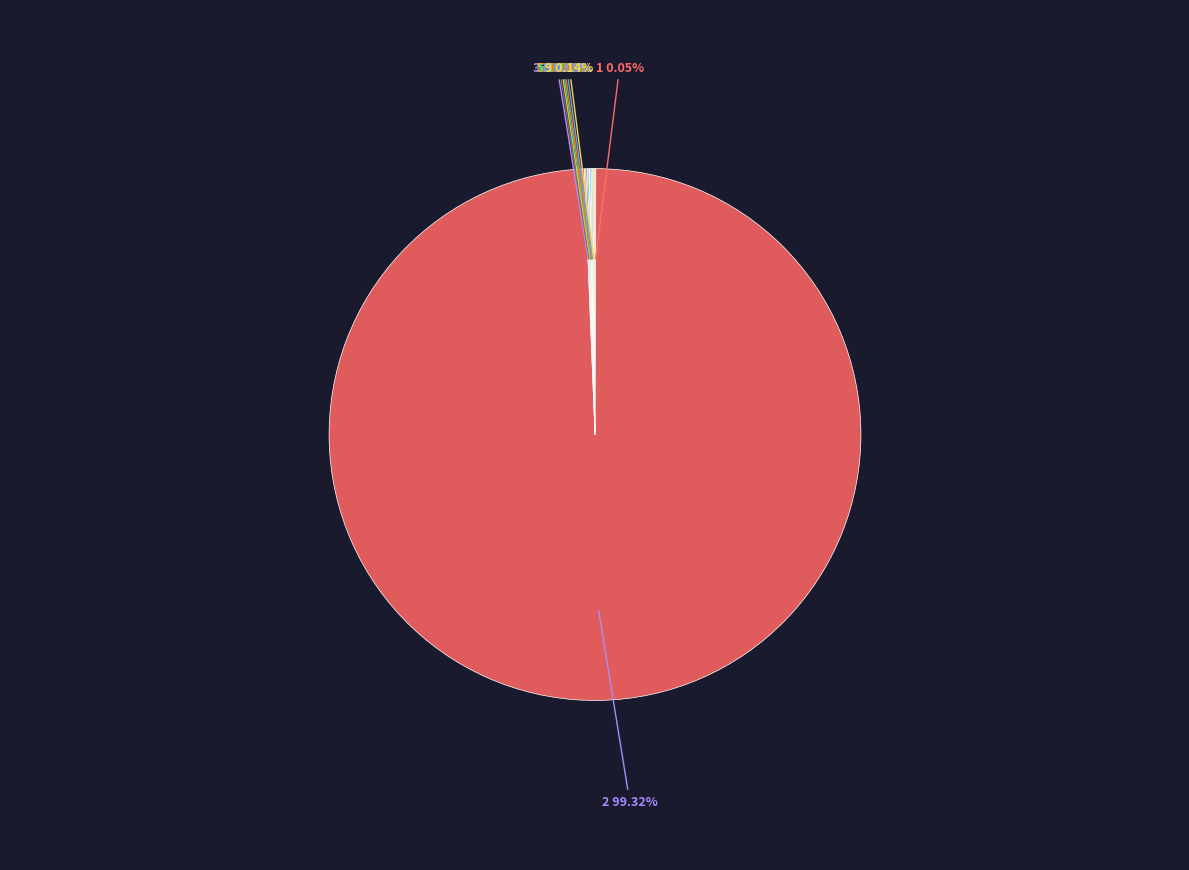

Which category has the biggest portion of the pie?

2